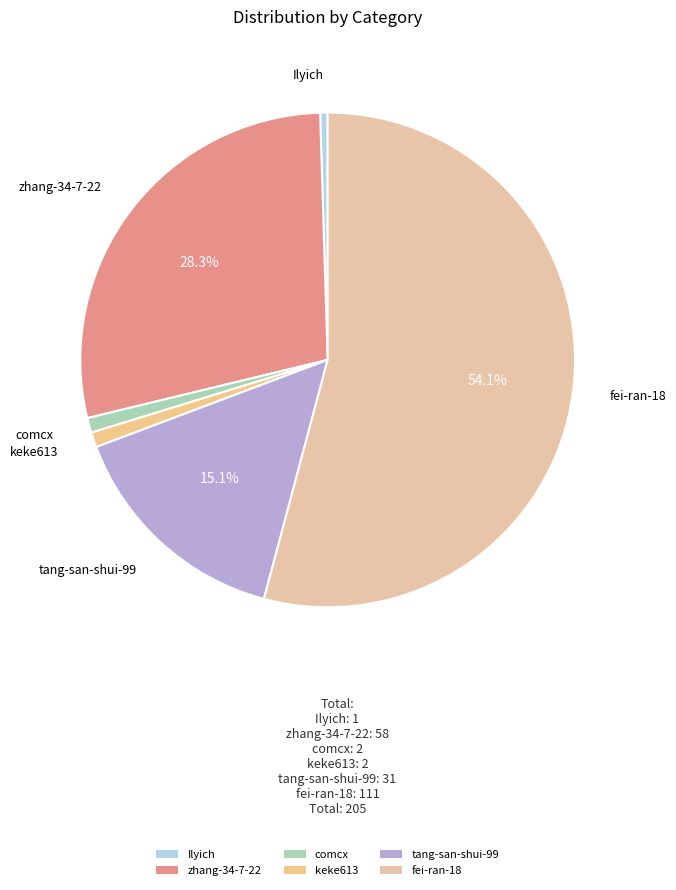

The comcx slice represents 1% of the pie. True or false?

True